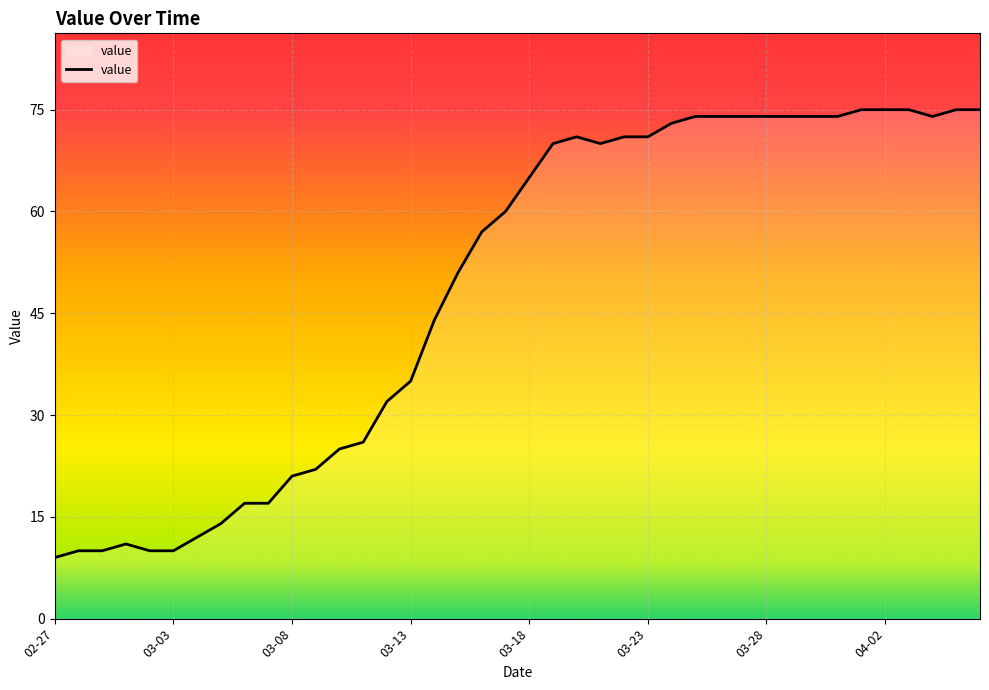

What is the average value?

49